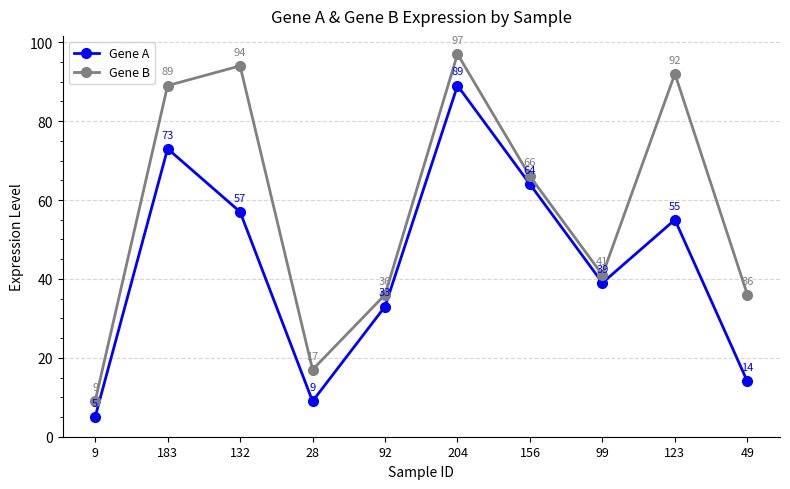

At which category does the chart reach its peak across all series?

204